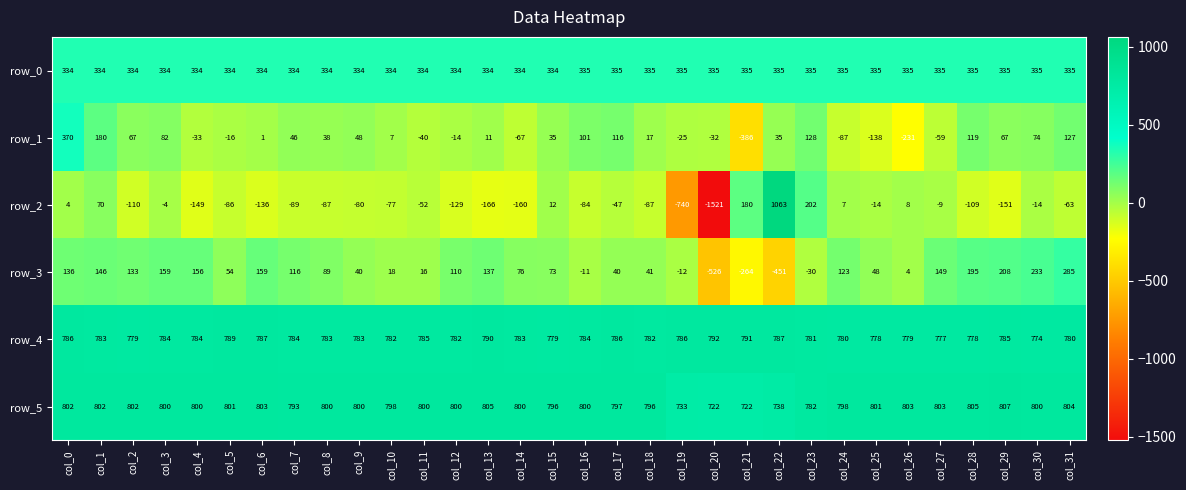

What is the sum of all row_4 values?

25063